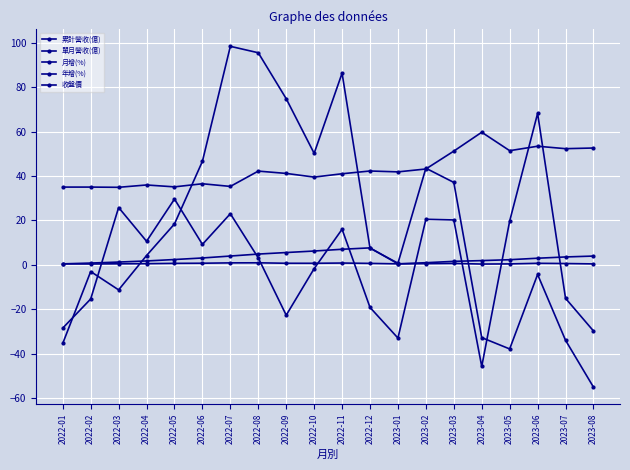

Is this an area chart (filled region under the line)?

No